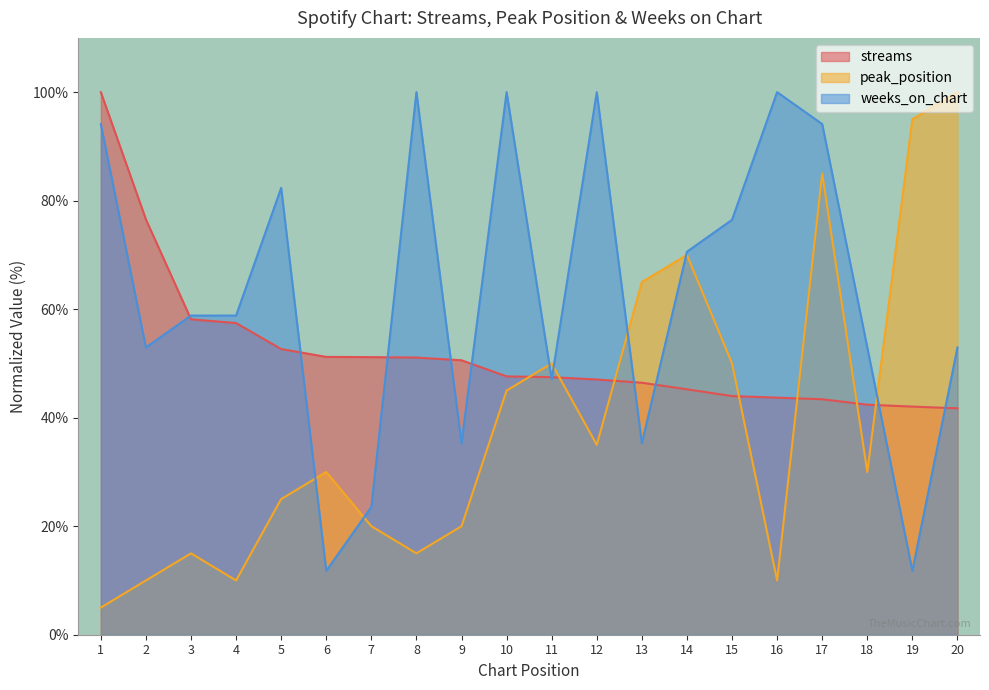

After their last crossing, which series has the higher values: weeks_on_chart or peak_position?

peak_position